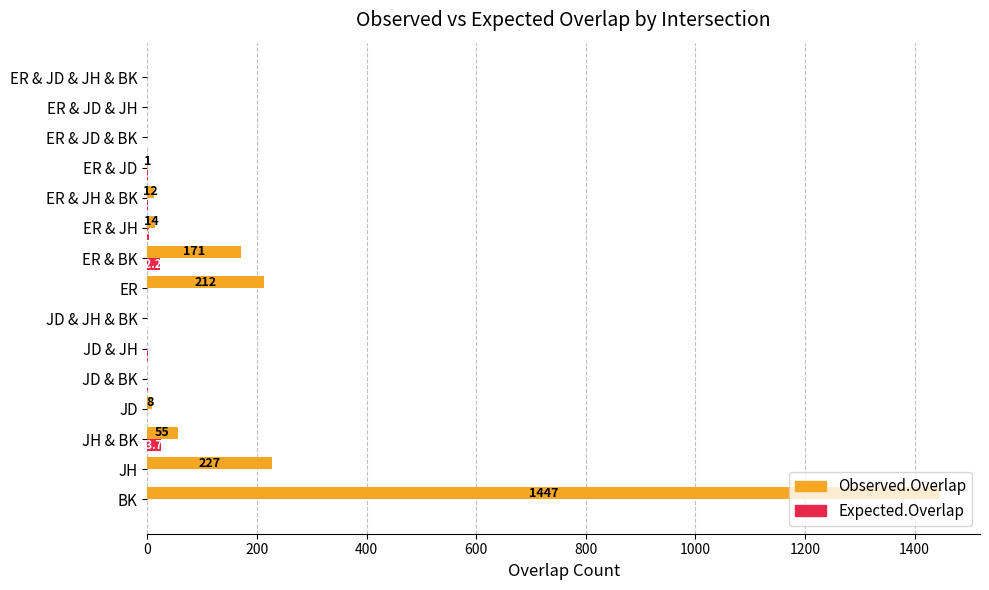

At which category is the sum across all series the highest?

BK